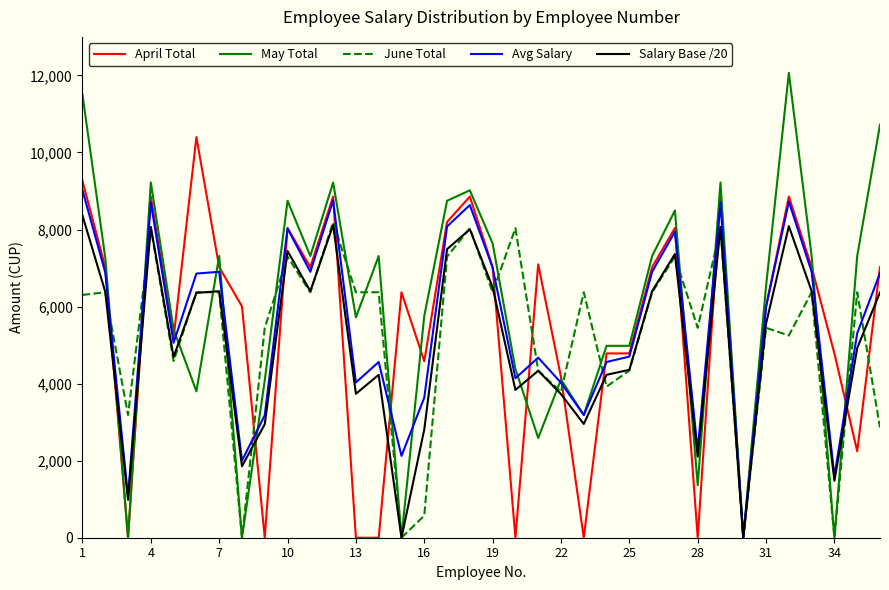

What is the greatest value displayed?

12067.0